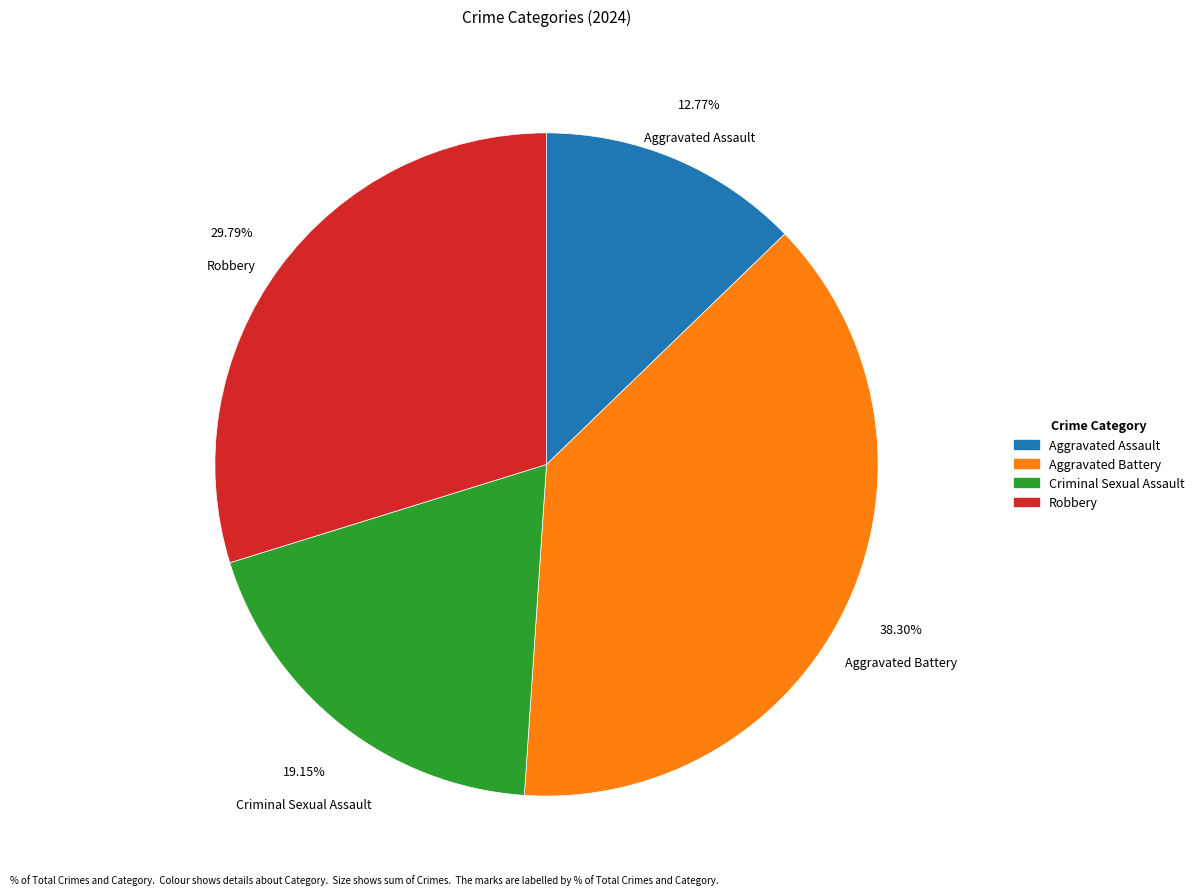

Approximately how many times larger is the value at Criminal Sexual Assault compared to Aggravated Assault?

1.5